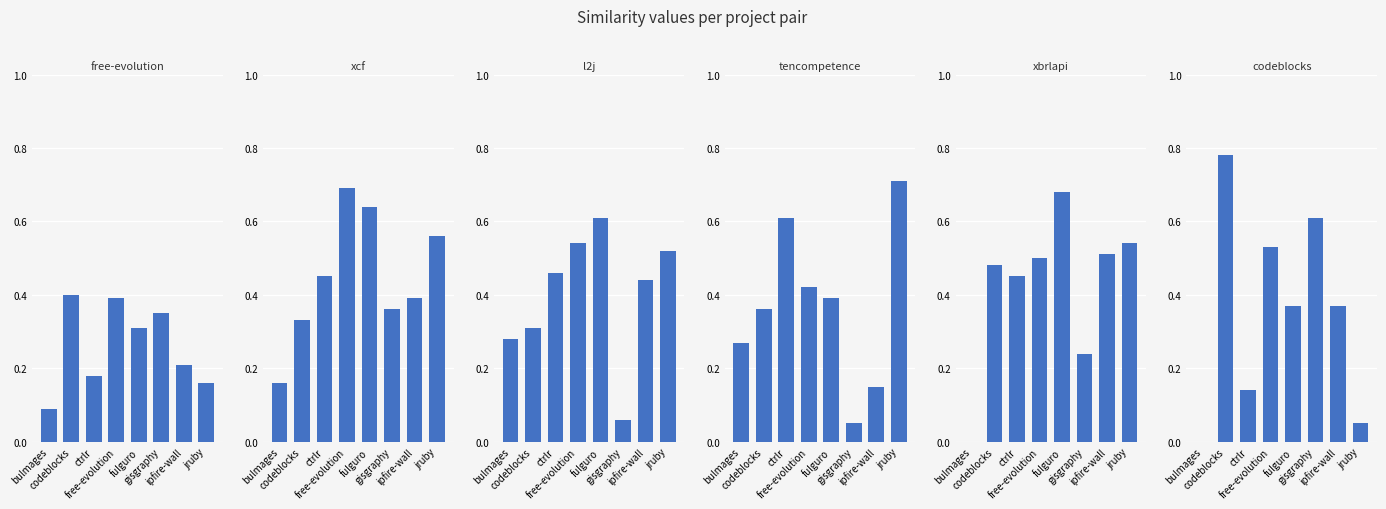

What is the difference between the second highest and minimum values in the free-evolution.csv series?

0.3